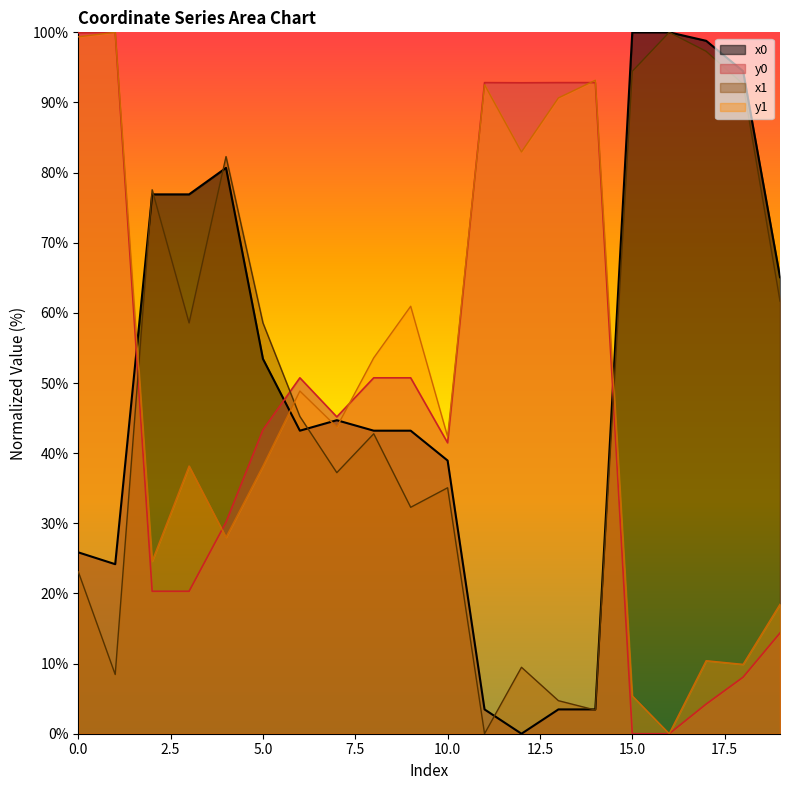

Which series has the largest range (max minus min)?

x0